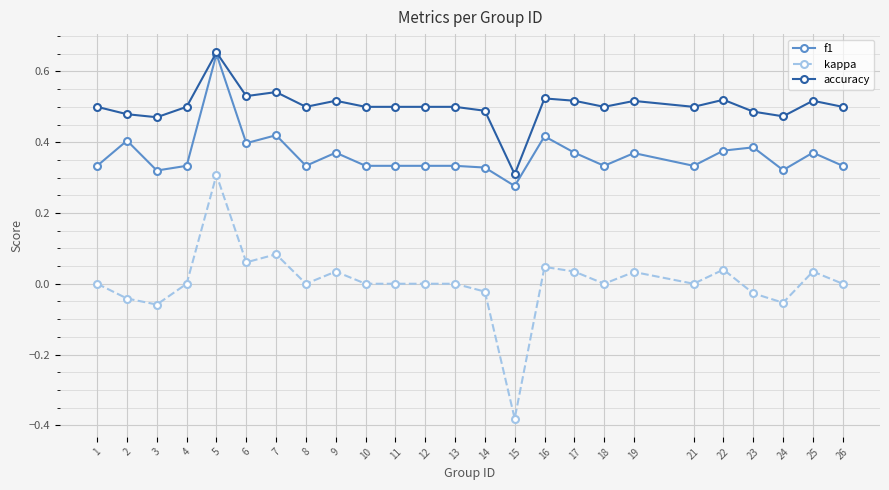

Which series has the widest spread of values?

kappa